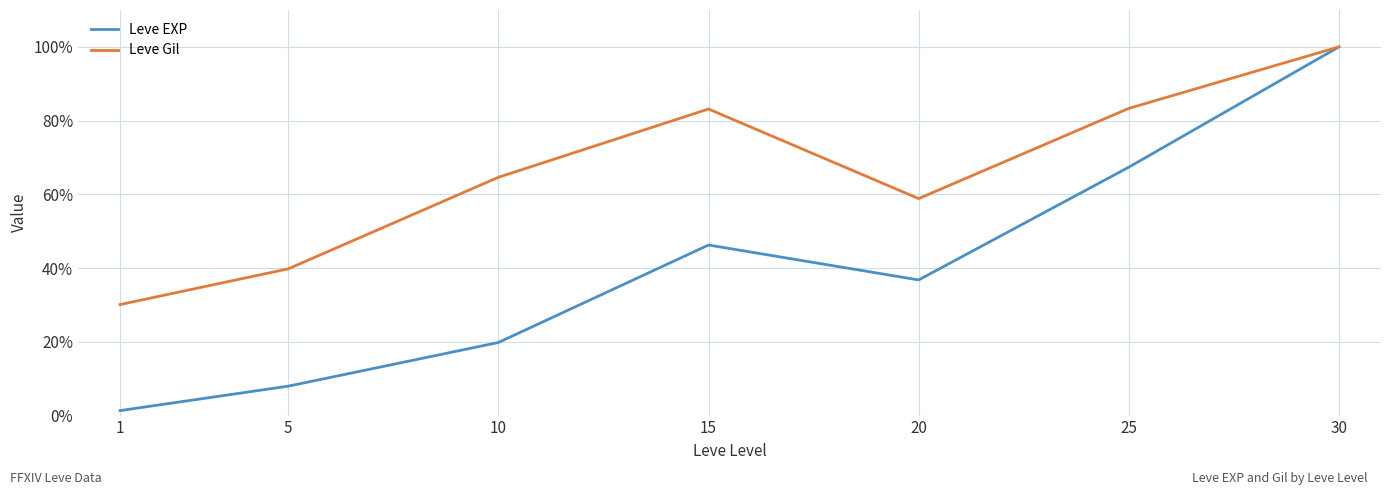

Which series has the largest total across all categories?

Leve Gil